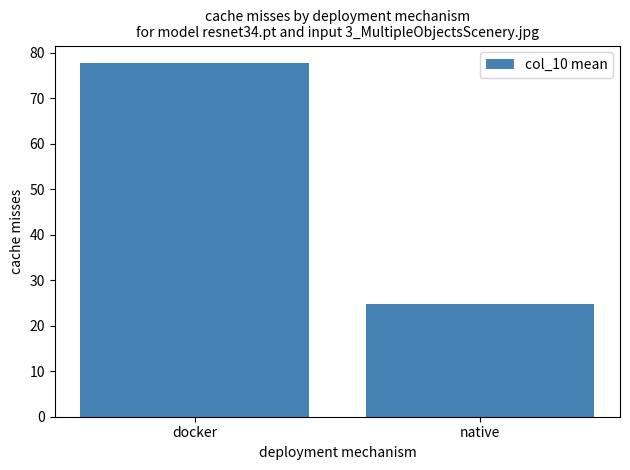

What is the ratio of the value at docker to the value at native?

3.1